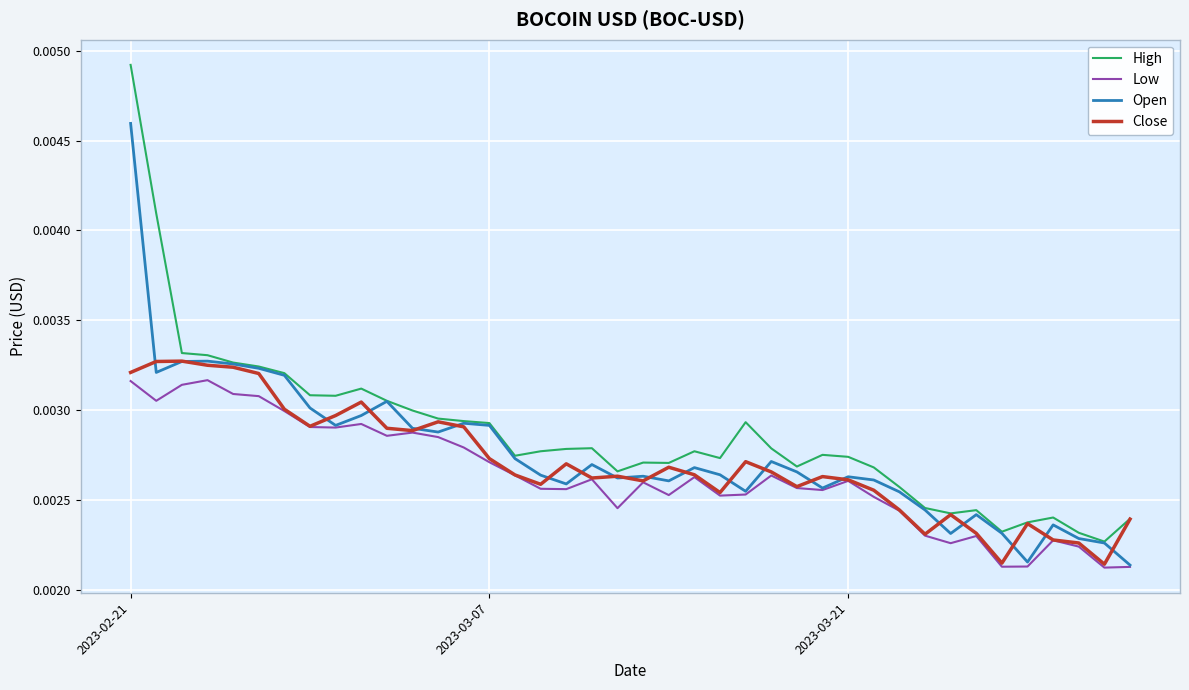

True or false: High and Low intersect in this chart.

False